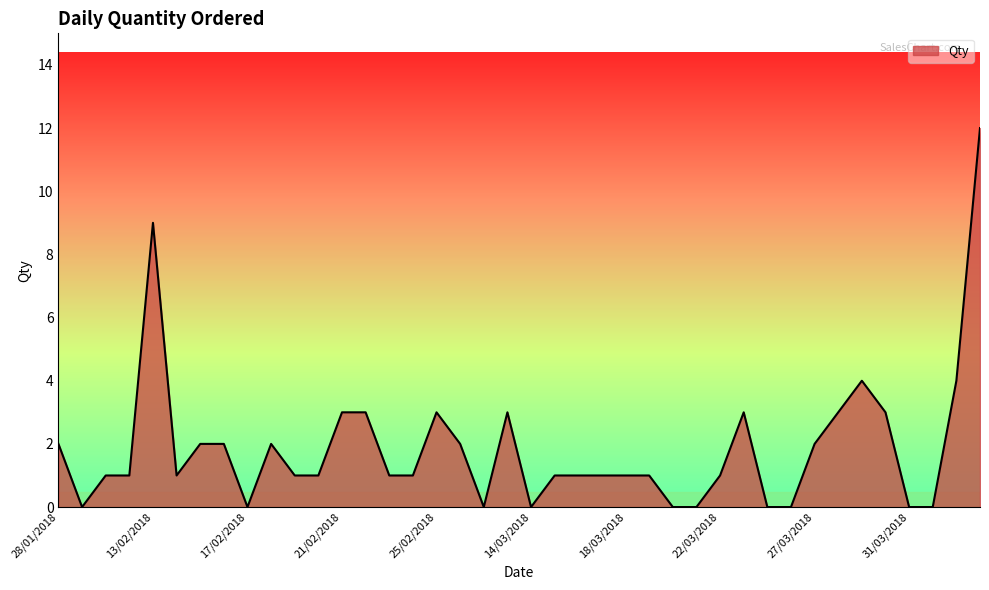

What is the difference between the maximum and minimum values?

12